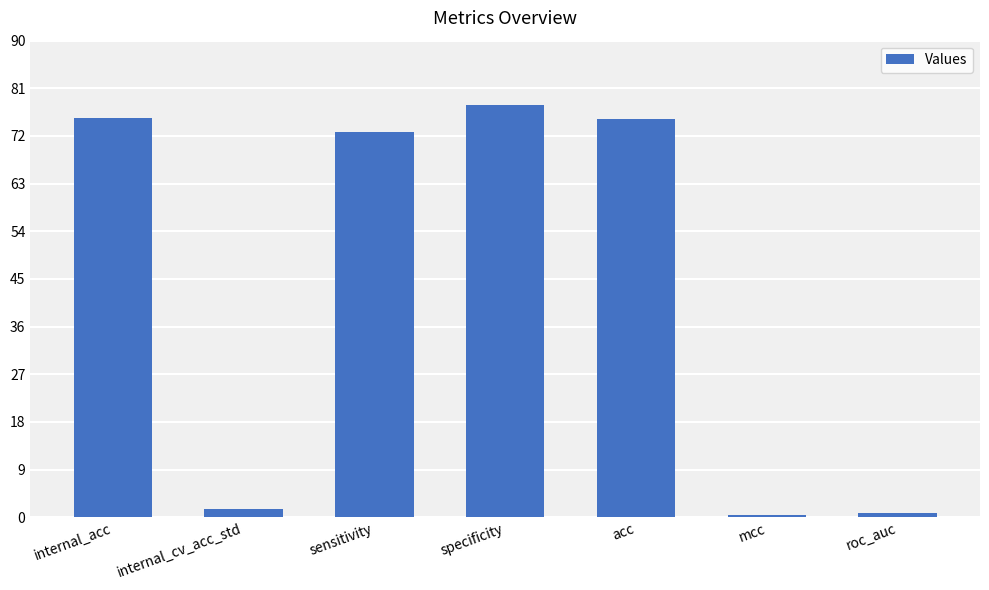

The chart shows a value of 77.9 at specificity. True or false?

True